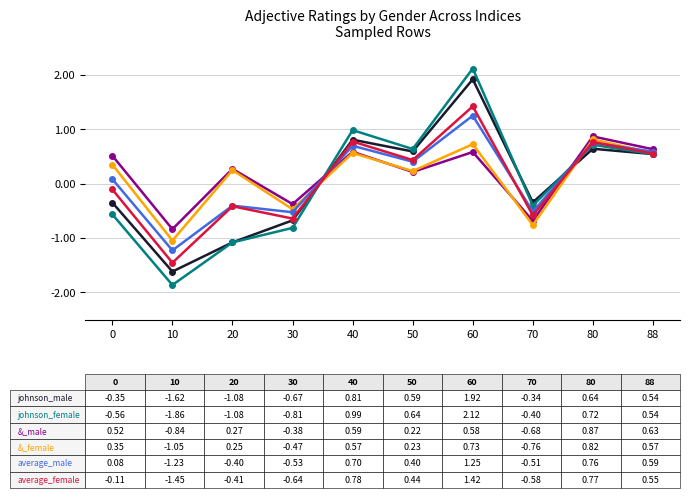

At which category is the sum across all series the highest?

60